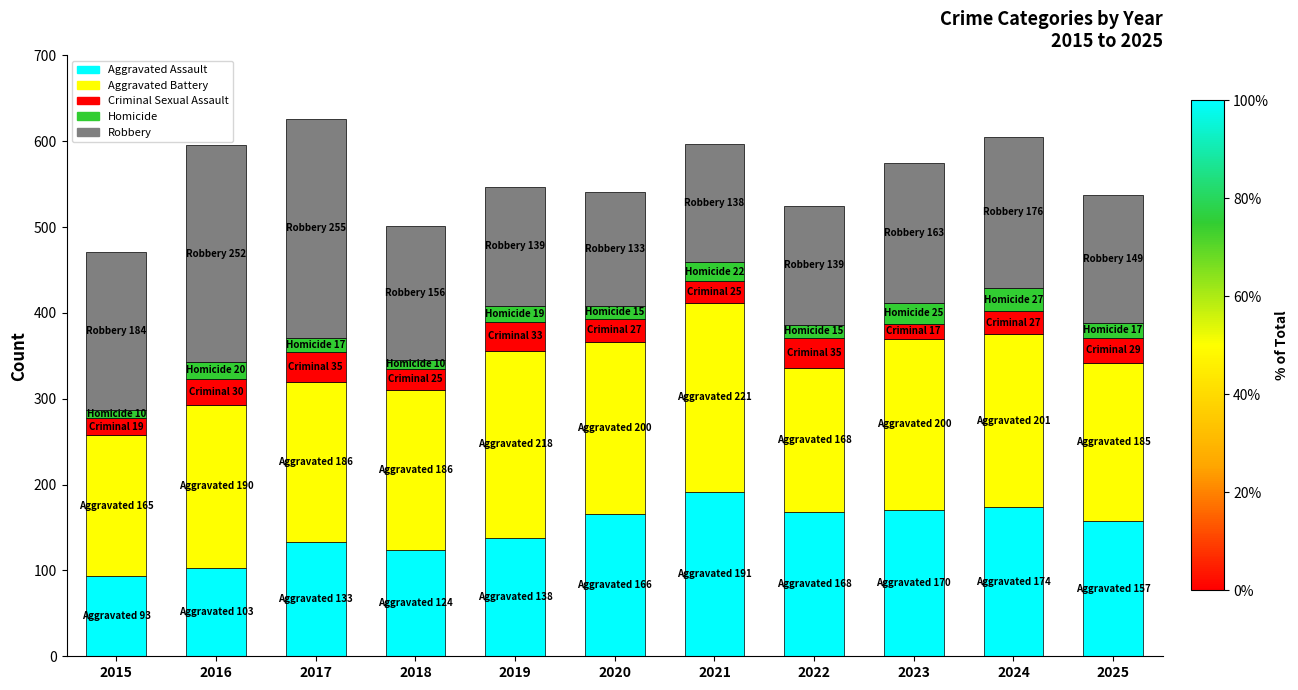

What is the highest value of the Aggravated Assault series?

191